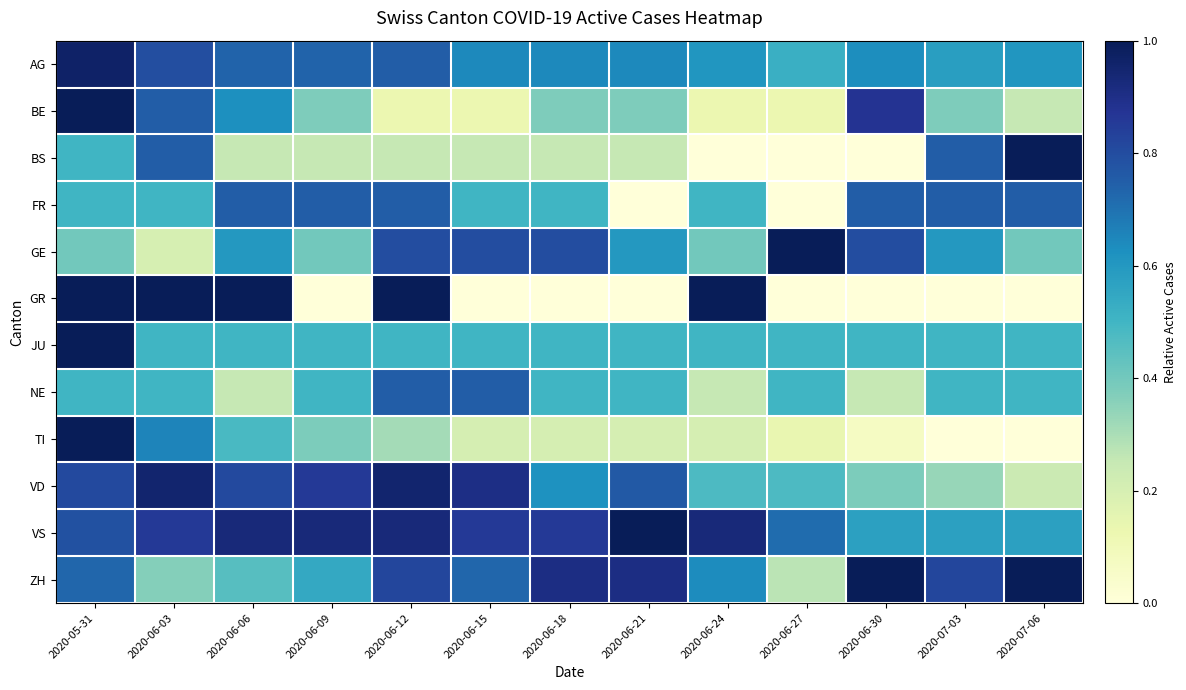

At how many categories does at least one series exceed 0?

13